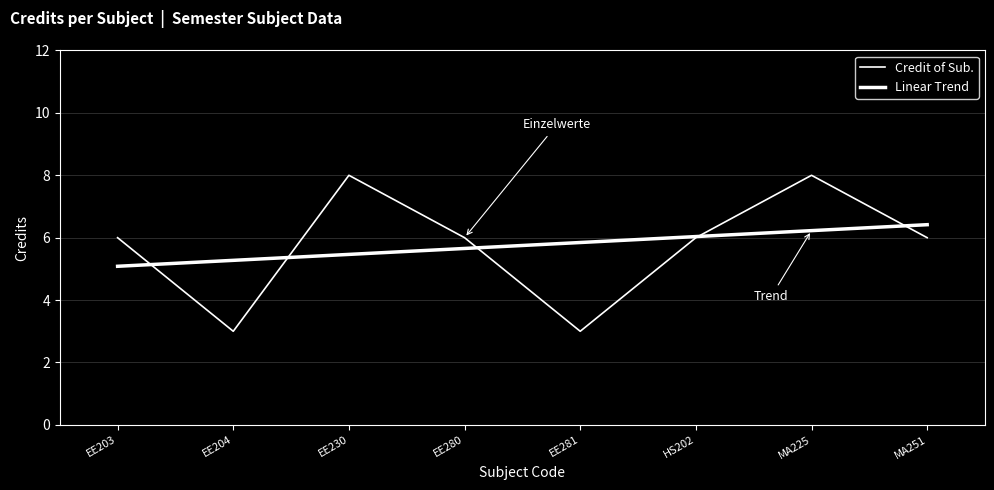

How many lines are shown in the chart?

2